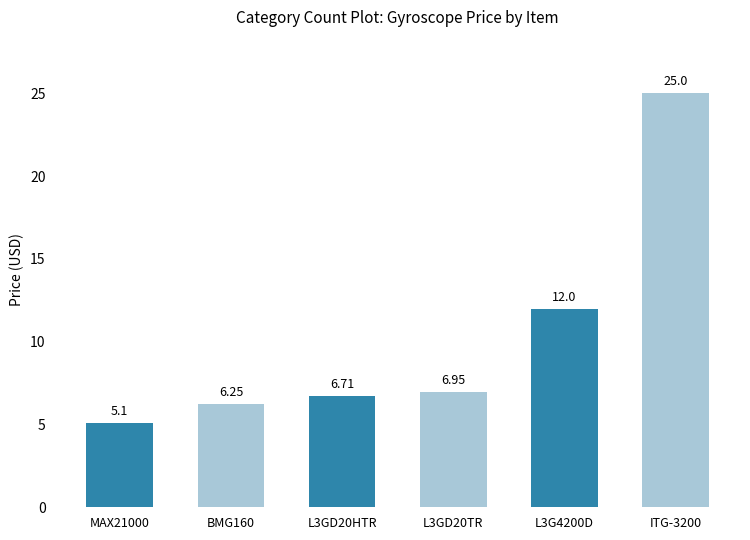

What is the difference between the values at MAX21000 and L3GD20HTR?

1.6